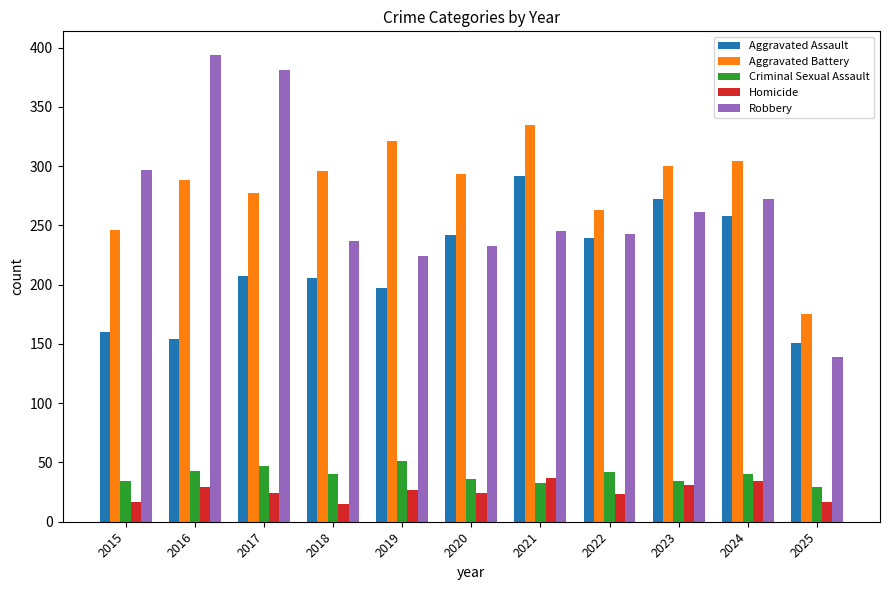

What is the smallest value displayed?

15